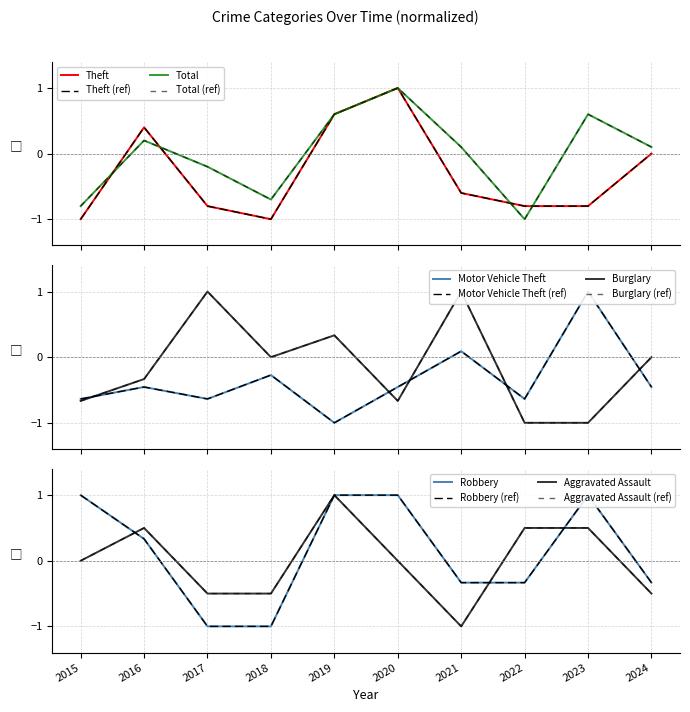

What is the average value of the Motor Vehicle Theft series?

-0.3